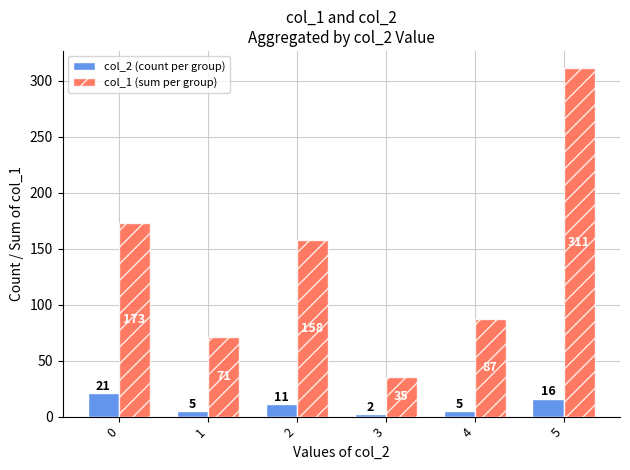

At which category does the chart reach its peak across all series?

5